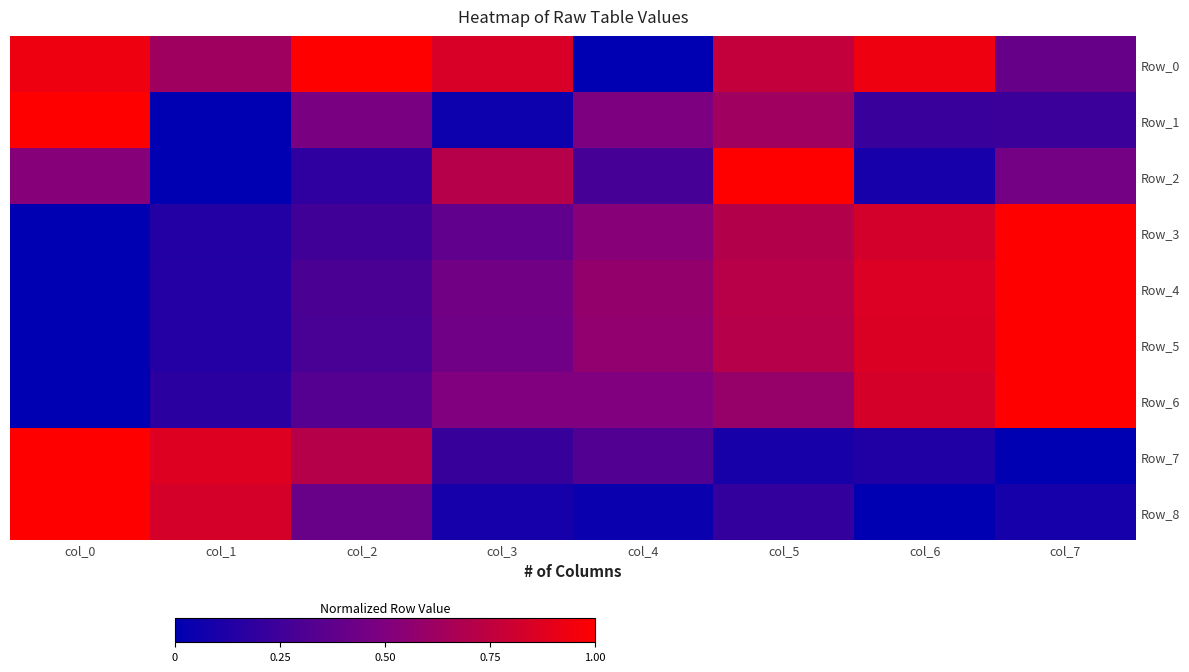

Between col_0 and col_4, which is larger?

col_0